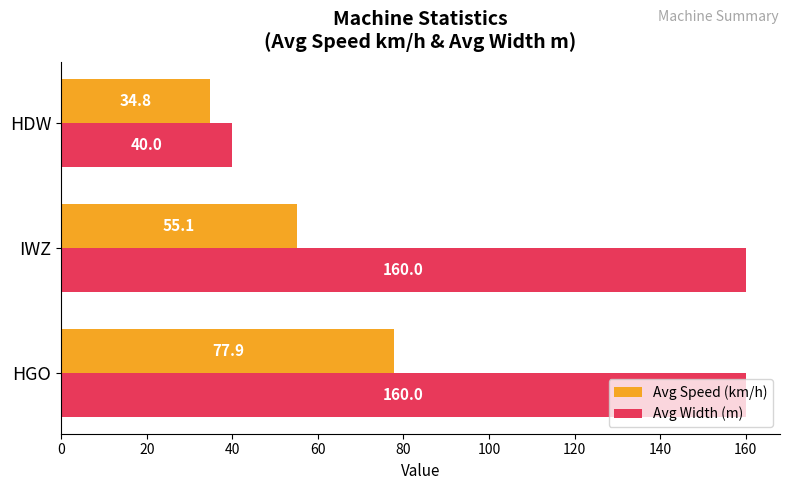

Rank the series by their average value, from lowest to highest.

Avg Speed (km/h), Avg Width (m)